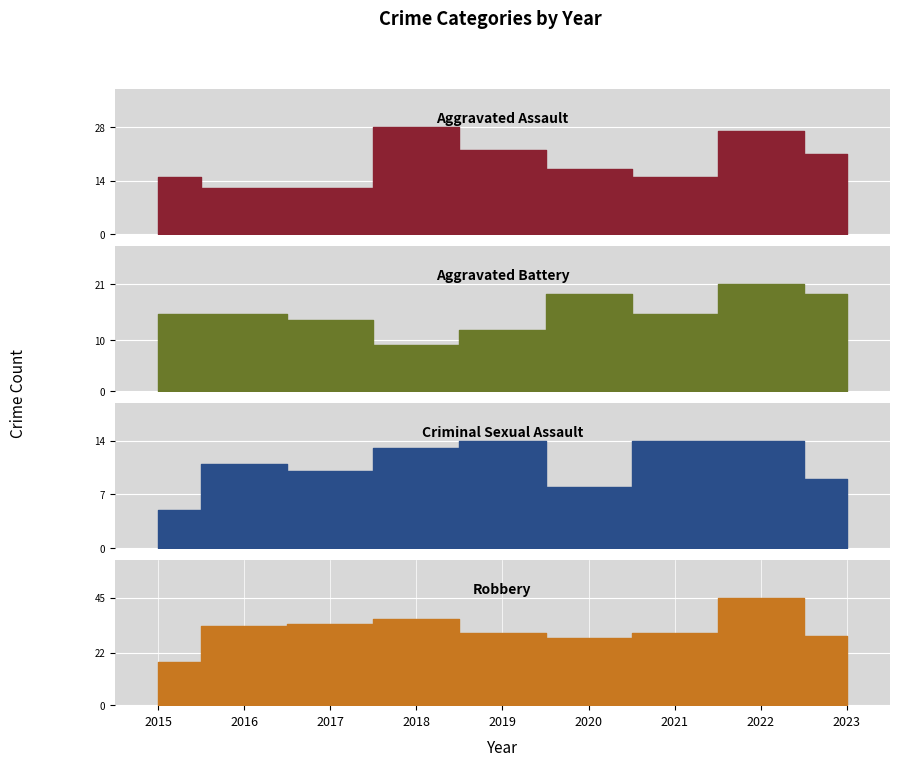

What is the difference between the highest and lowest values at 2018?

27